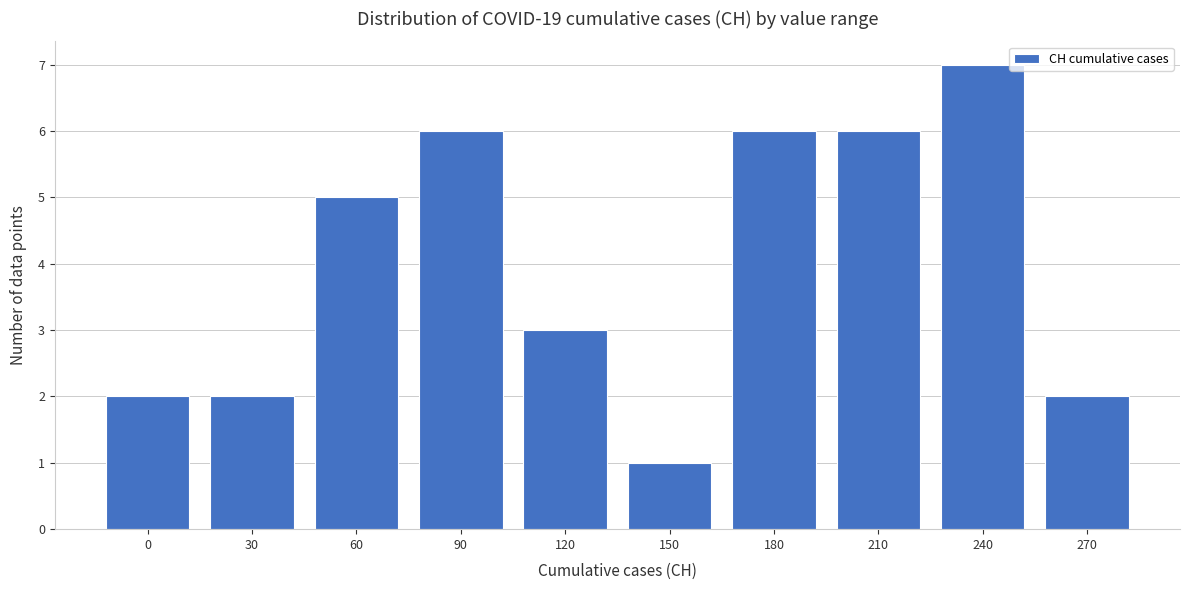

Reading left to right, extract all data points from this chart.

0=2	30=2	60=5	90=6	120=3	150=1	180=6	210=6	240=7	270=2